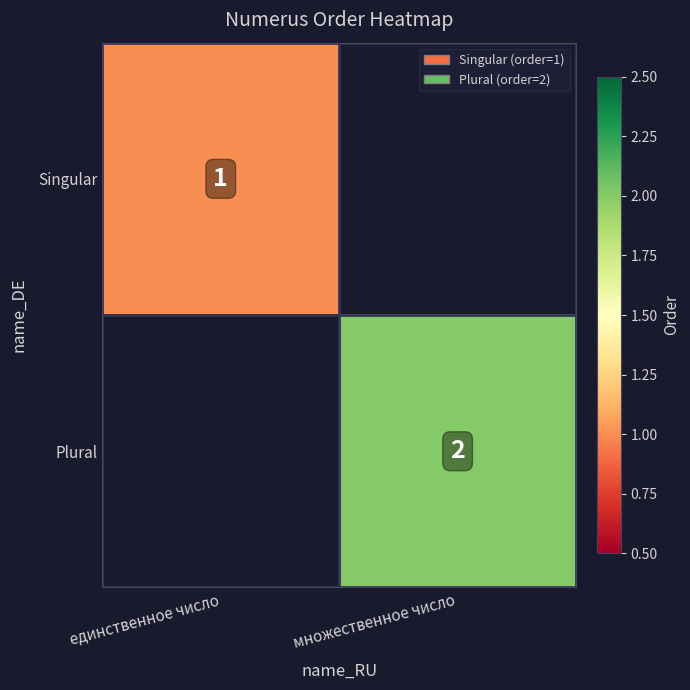

The value of Plural at множественное число is 2. True or false?

True